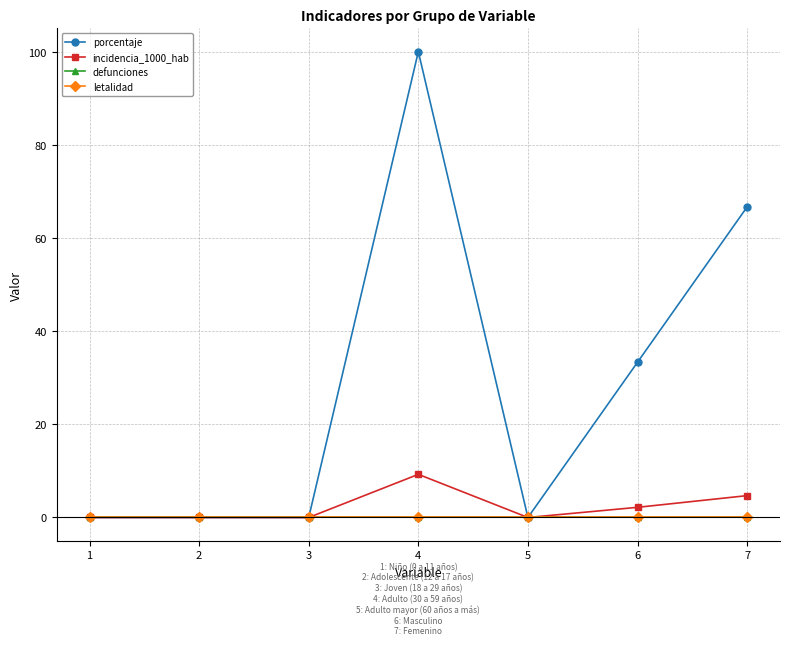

Does the chart have visible grid lines?

Yes